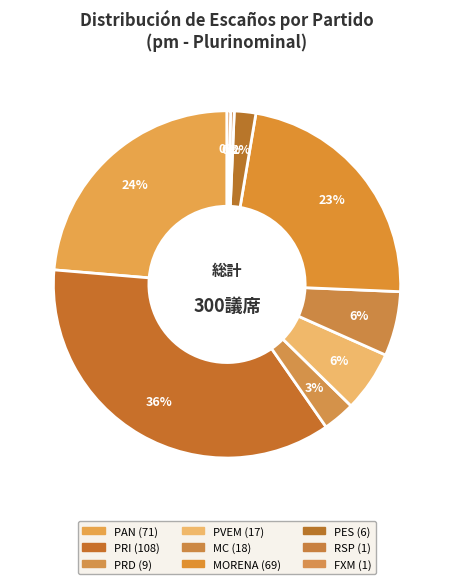

Count the number of slices in the pie.

9